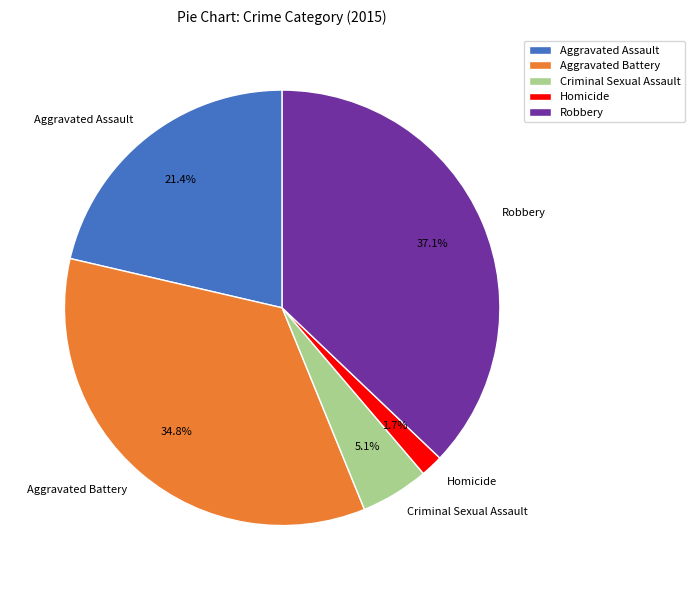

How many segments does this pie chart have?

5